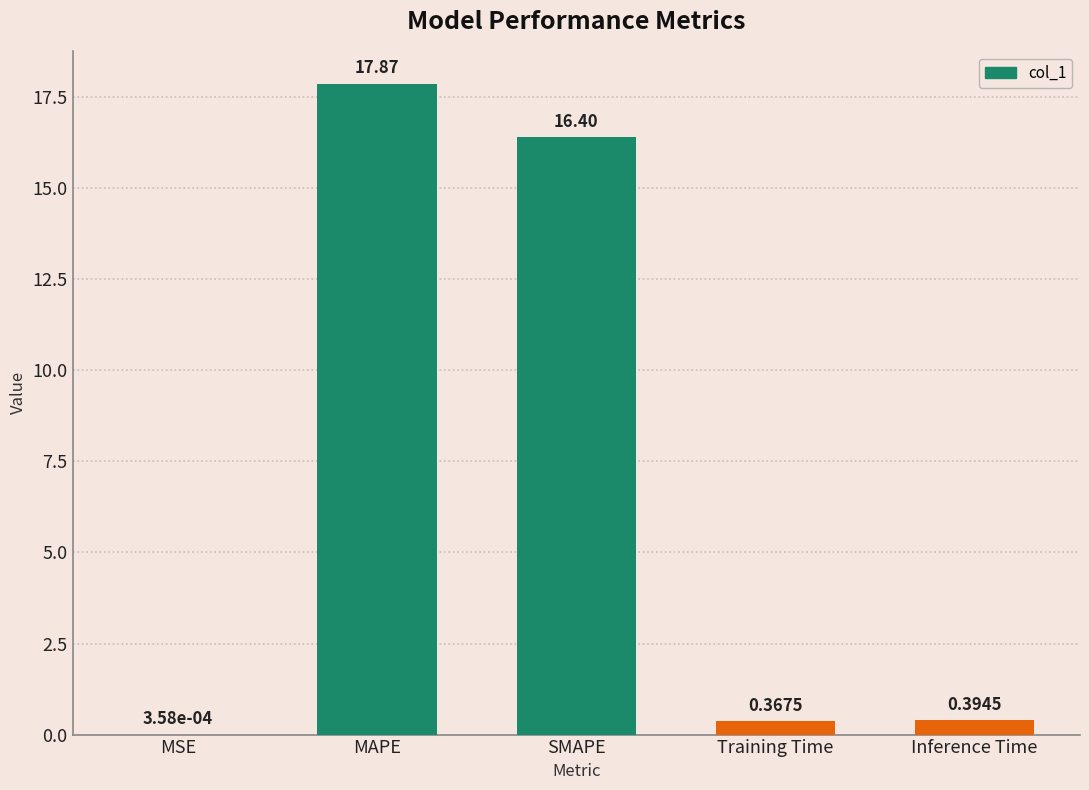

Between Training Time and MSE, which is larger?

Training Time